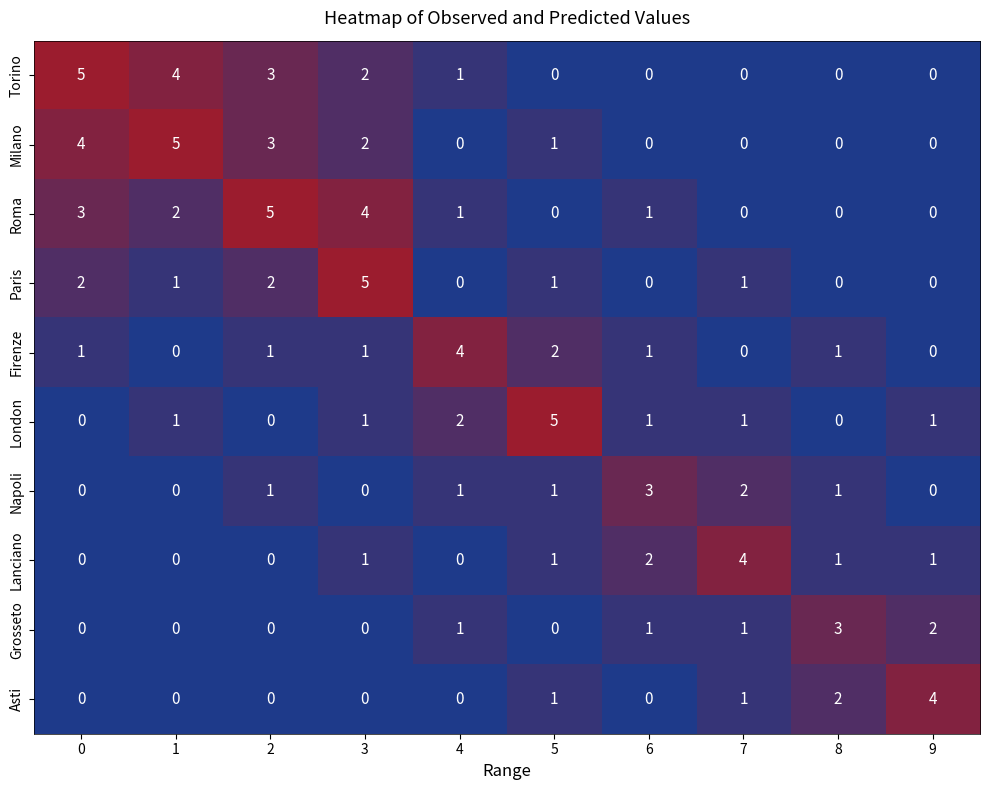

At which category is the sum across all series the highest?

3